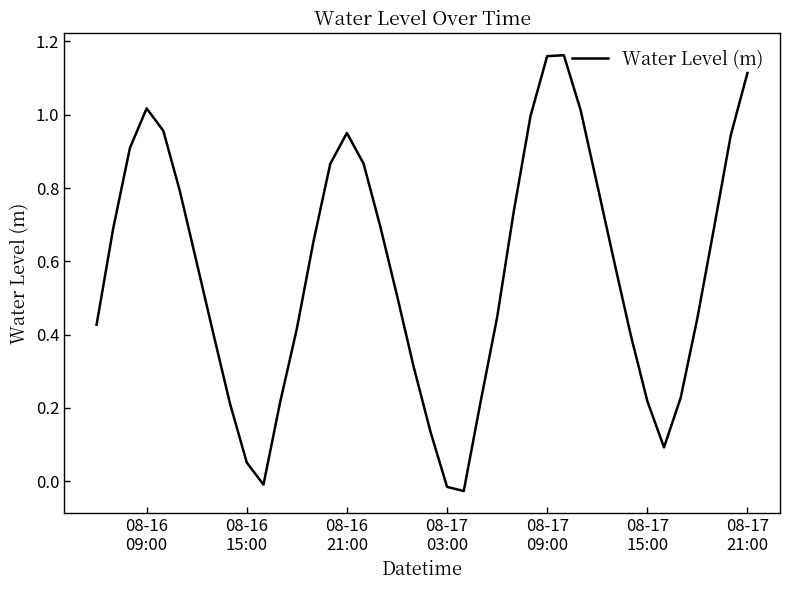

How many points are lower than both their immediate neighbors (excluding endpoints)?

3